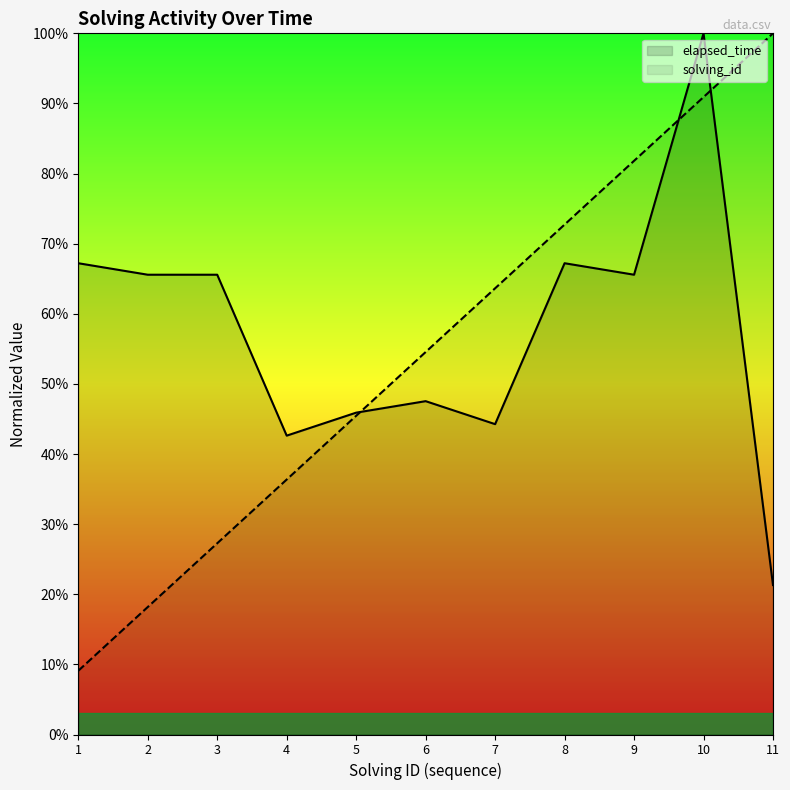

Between 3 and 2, which is larger?

3